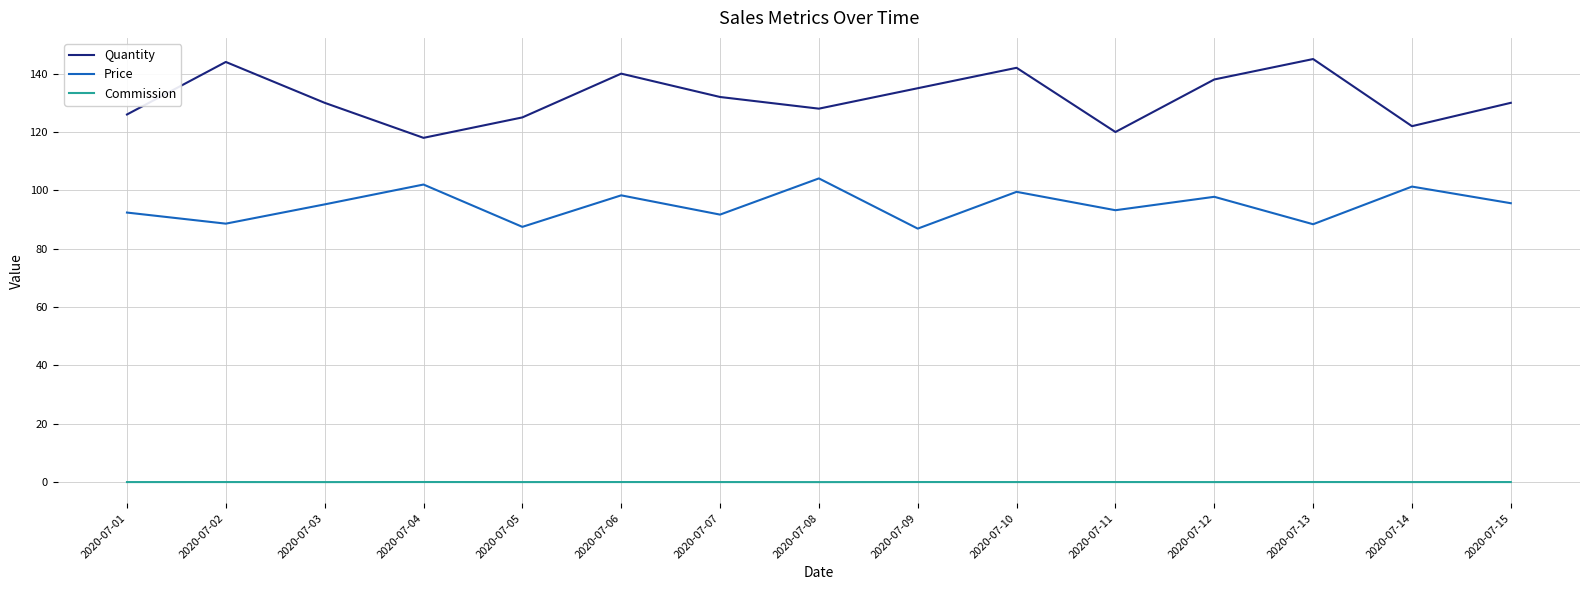

How many values in the Price series are below 95?

7